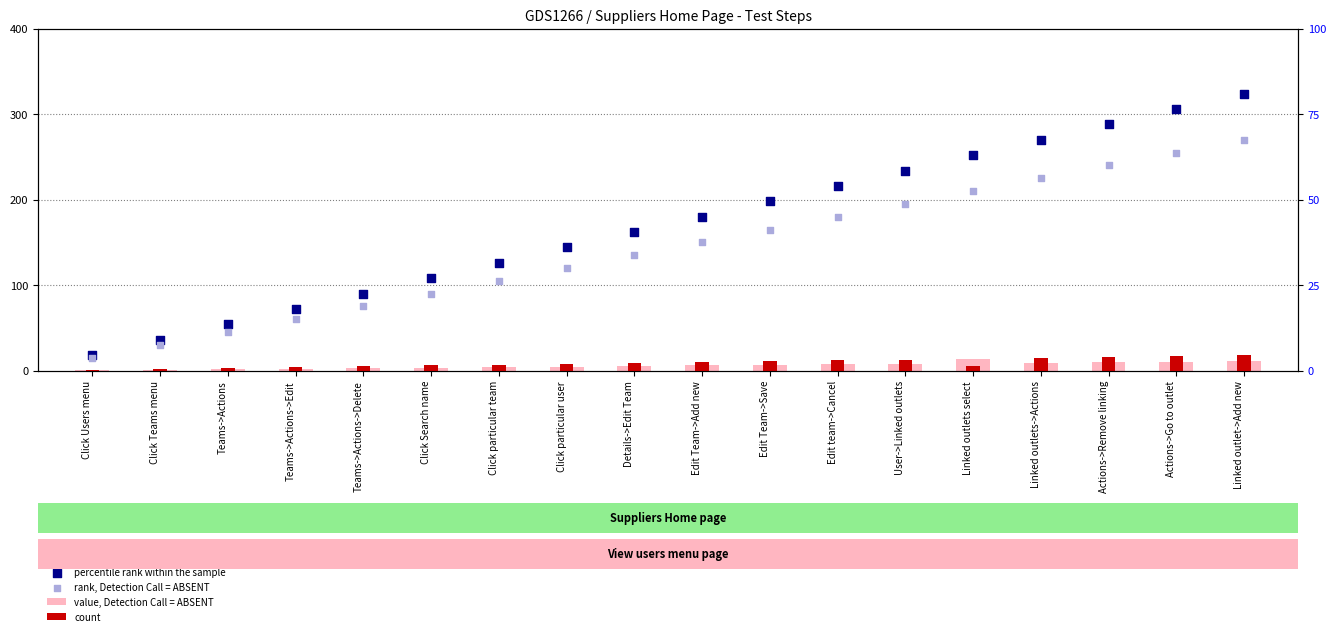

Which series contains the lowest Y value?

value, Detection Call = ABSENT